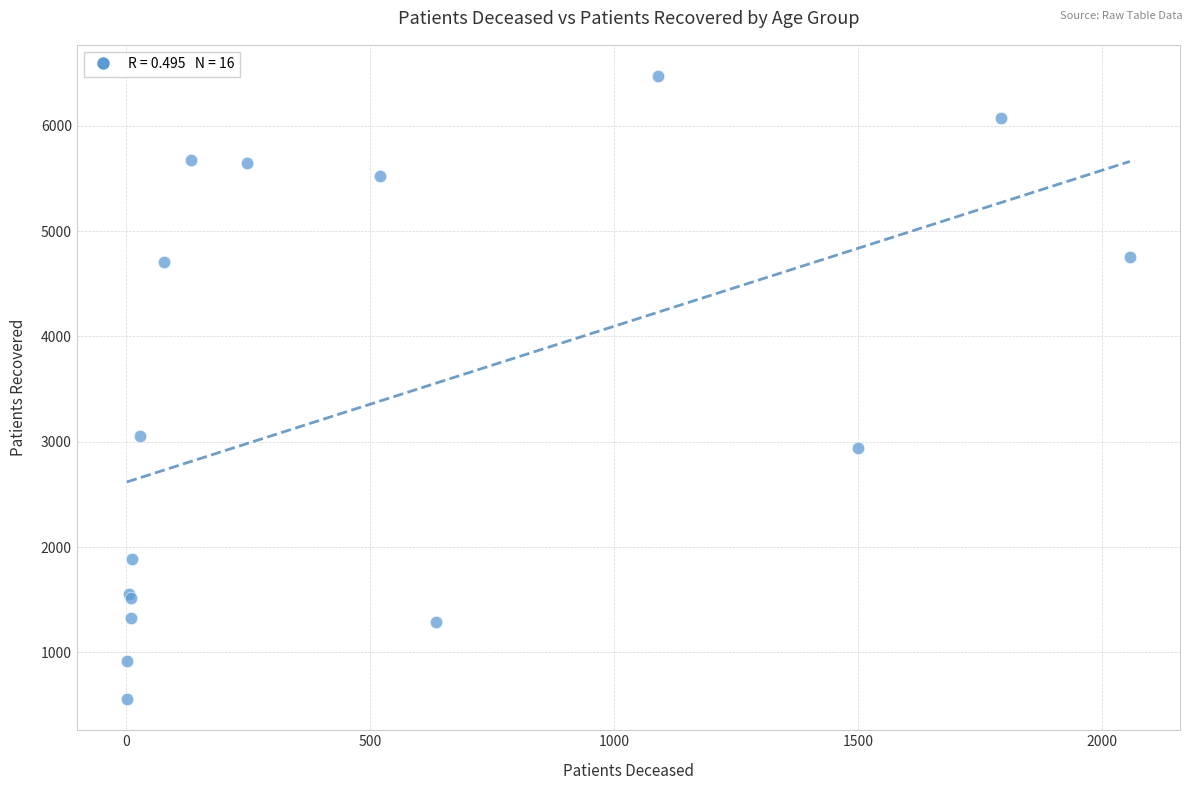

What Y value in the scatter plot is closest to 3514?

3055